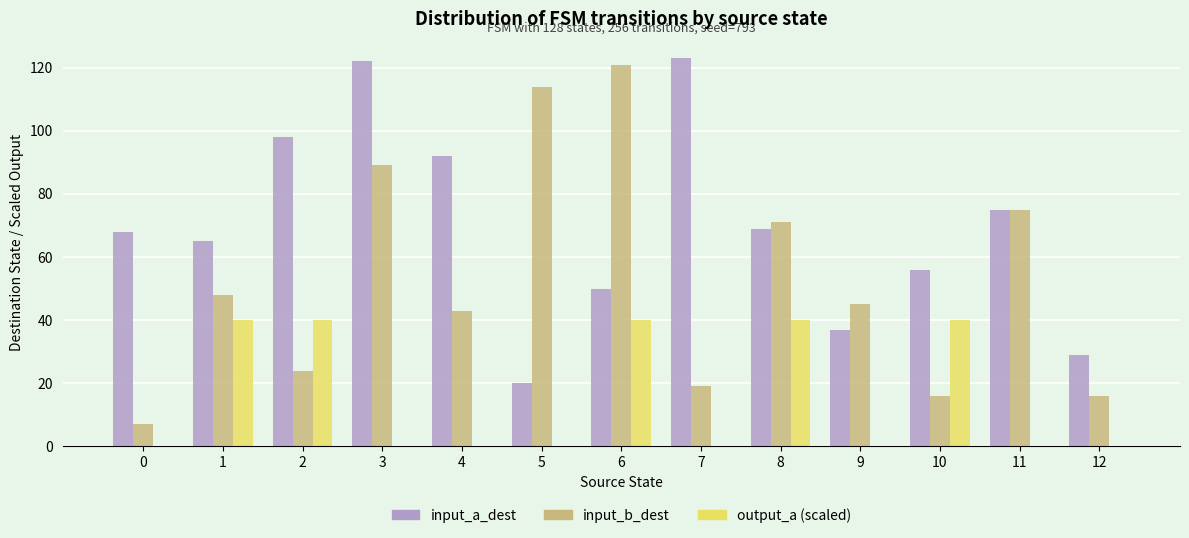

How many categories are shown in the chart?

13